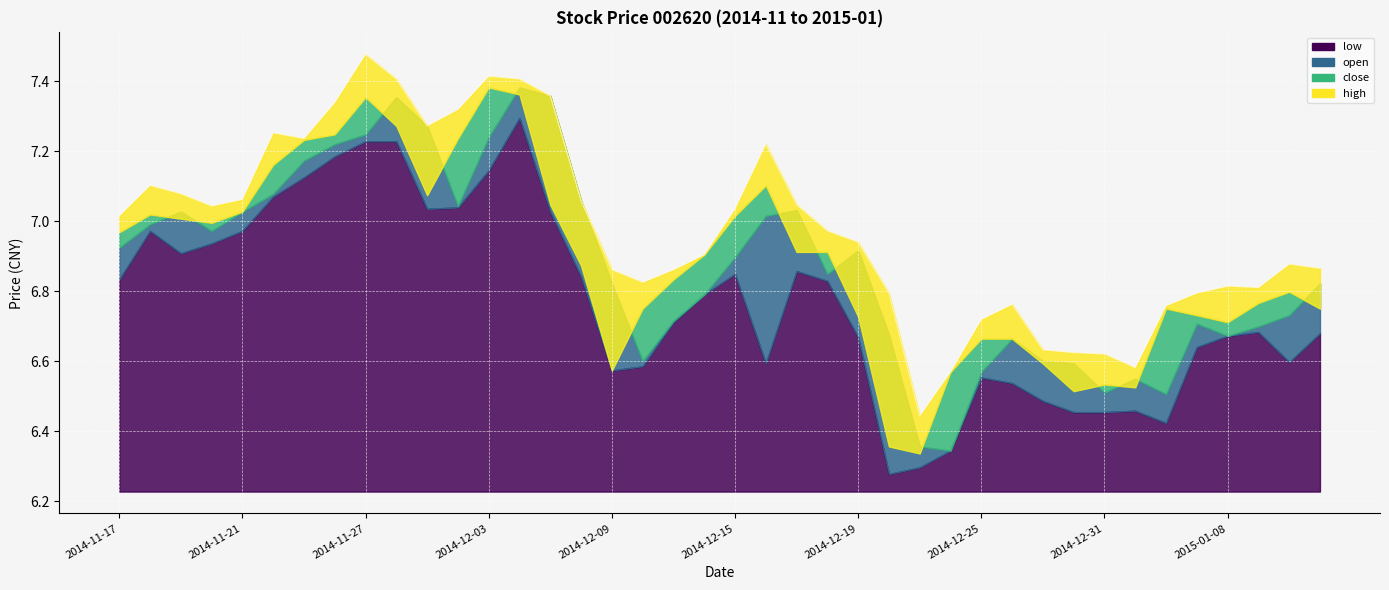

Rank the categories by high value from highest to lowest.

2014-11-27, 2014-12-03, 2014-11-28, 2014-12-04, 2014-12-05, 2014-11-26, 2014-12-02, 2014-12-01, 2014-11-24, 2014-11-25, 2014-12-16, 2014-11-18, 2014-11-19, 2014-11-21, 2014-12-08, 2014-12-17, 2014-11-20, 2014-12-15, 2014-11-17, 2014-12-18, 2014-12-19, 2014-12-12, 2015-01-12, 2015-01-13, 2014-12-09, 2014-12-11, 2014-12-10, 2015-01-08, 2015-01-09, 2014-12-22, 2015-01-07, 2014-12-26, 2015-01-06, 2014-12-25, 2014-12-29, 2014-12-30, 2014-12-31, 2015-01-05, 2014-12-24, 2014-12-23